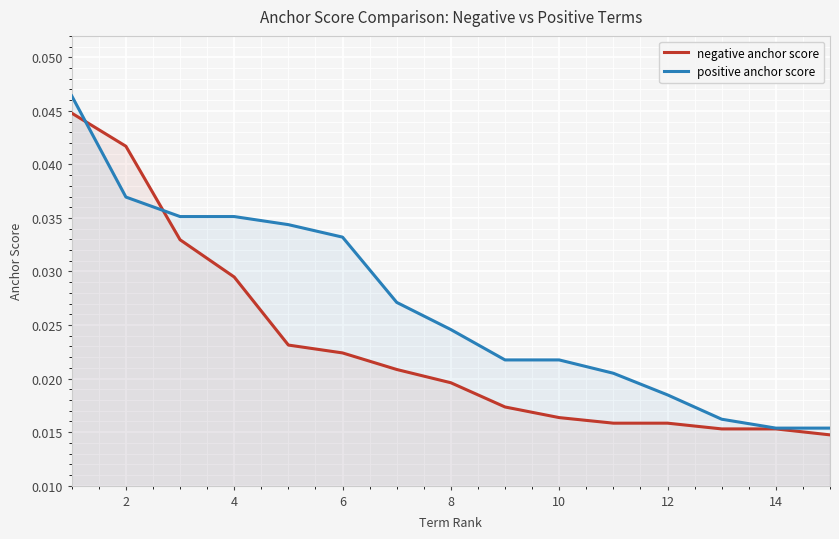

List the series in order of their overall mean, lowest first.

negative anchor score, positive anchor score